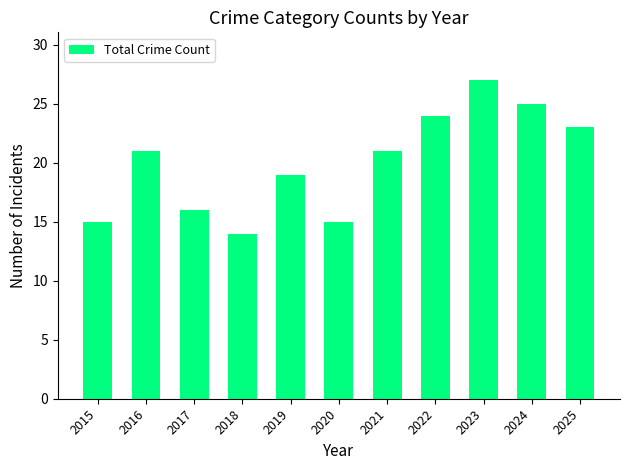

Is it true that the value at 2018 is 14?

True